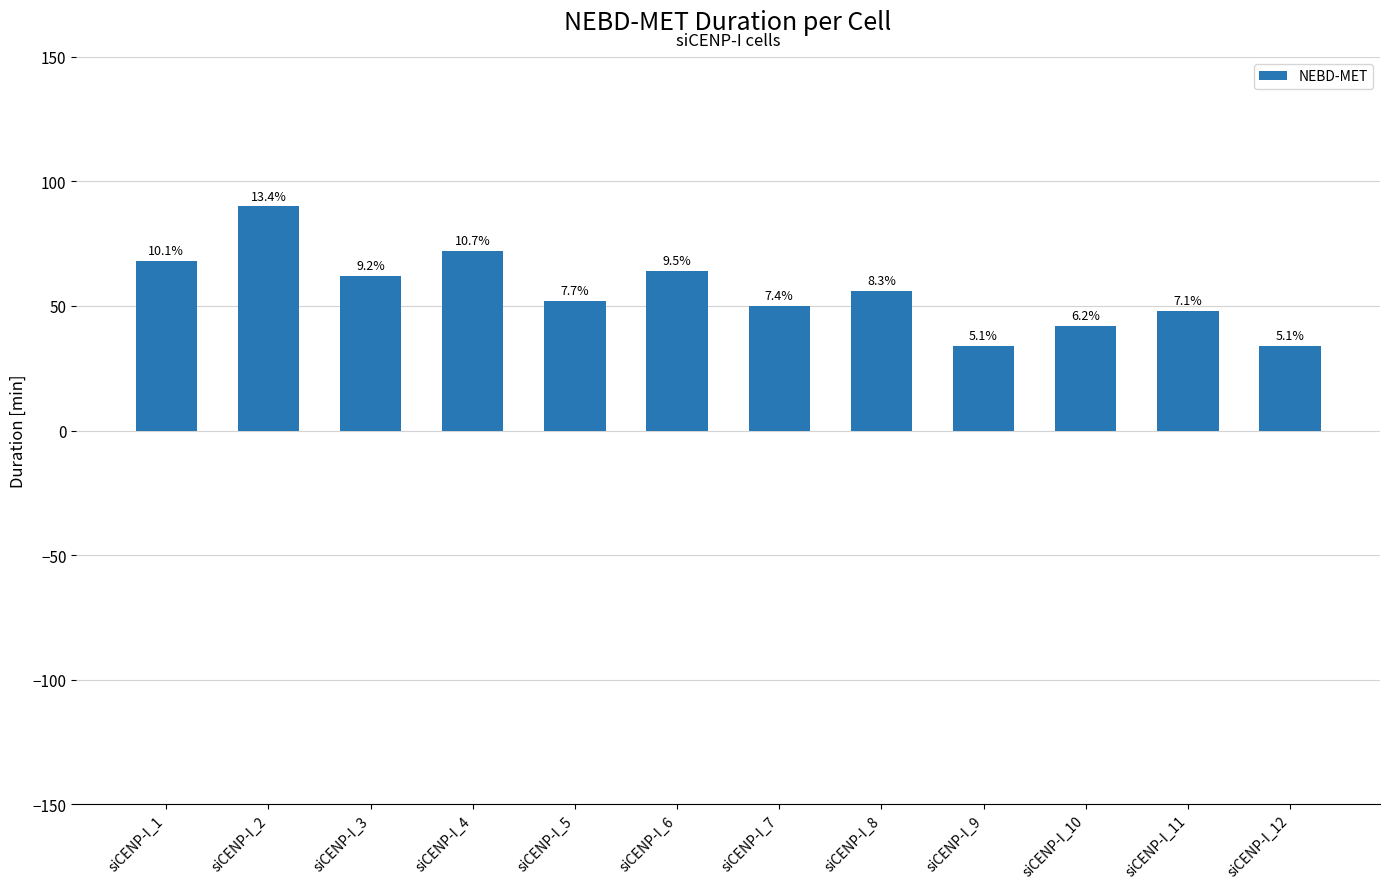

How many bars are there in total?

12